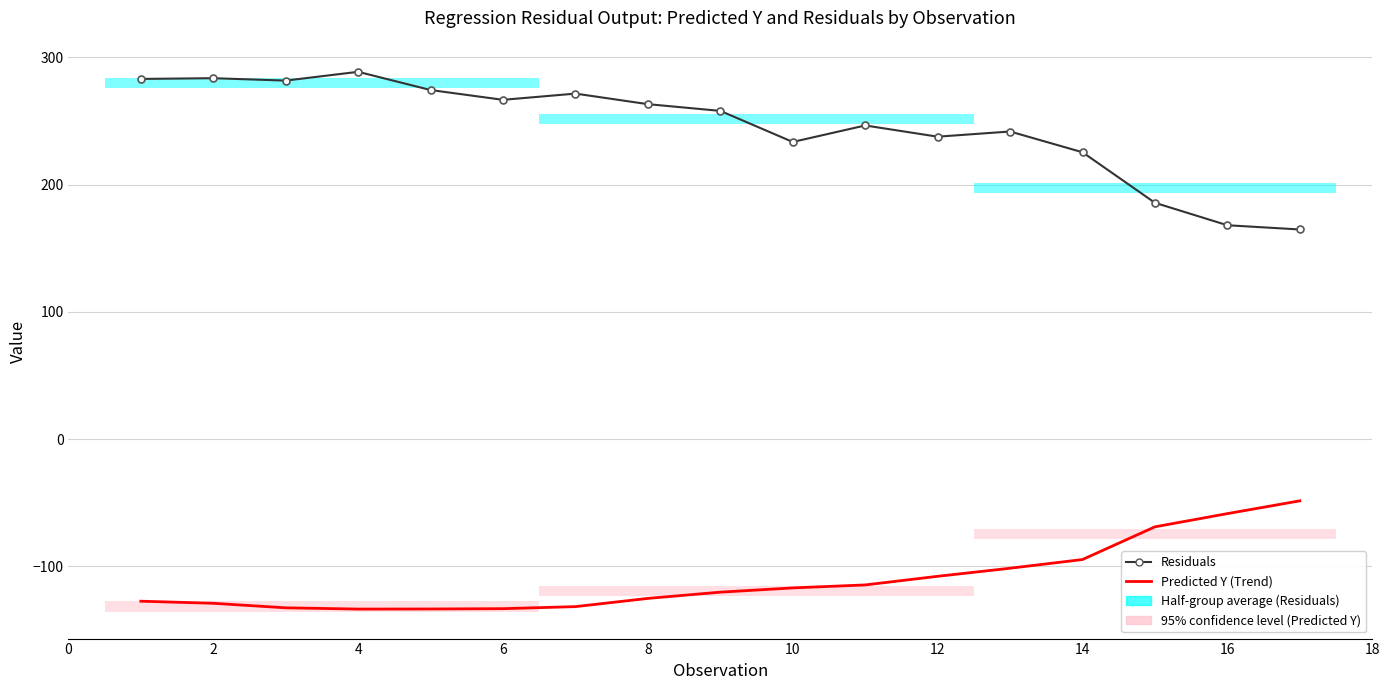

Is the value of Residuals at 8 greater than the value of Predicted Y (Trend) at 14?

Yes